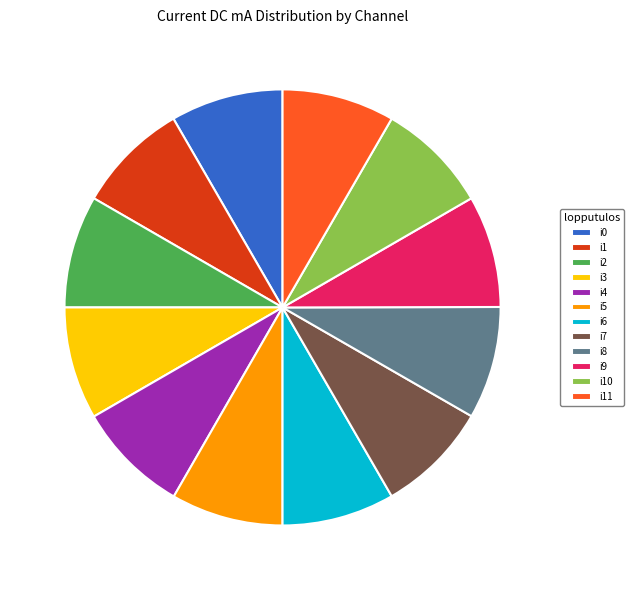

The i3 slice represents 8% of the pie. True or false?

True